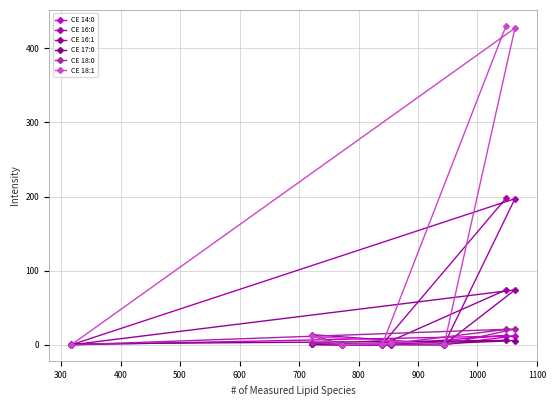

What is the average value of the CE 14:0 series?

3.2